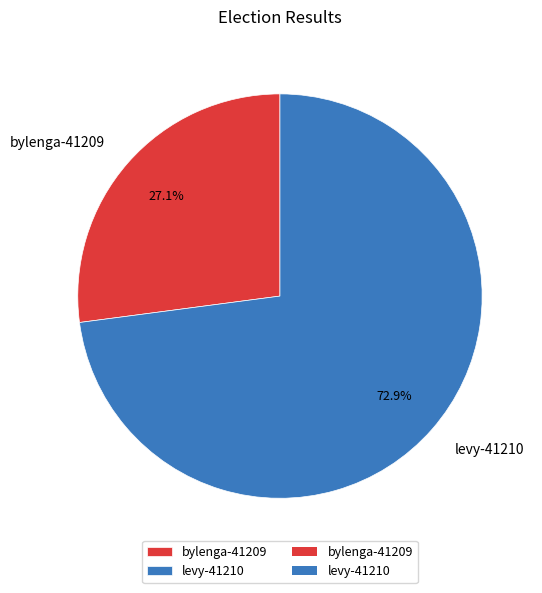

How much of the chart is everything except bylenga-41209?

72.9%